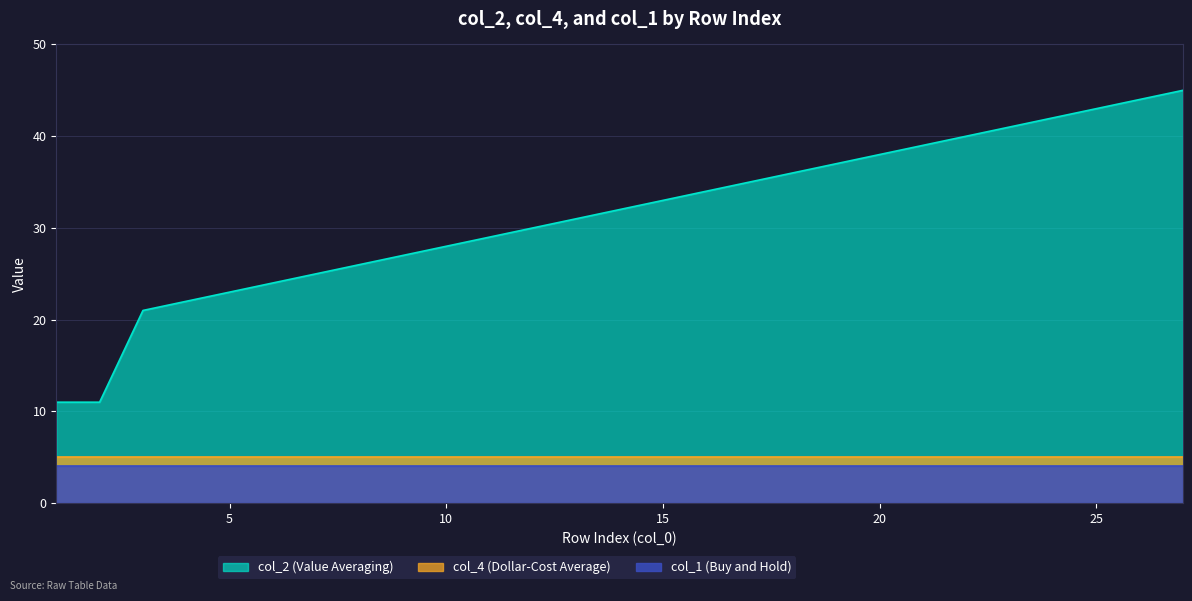

What is the highest value of the col_2 (Value Averaging) series?

45